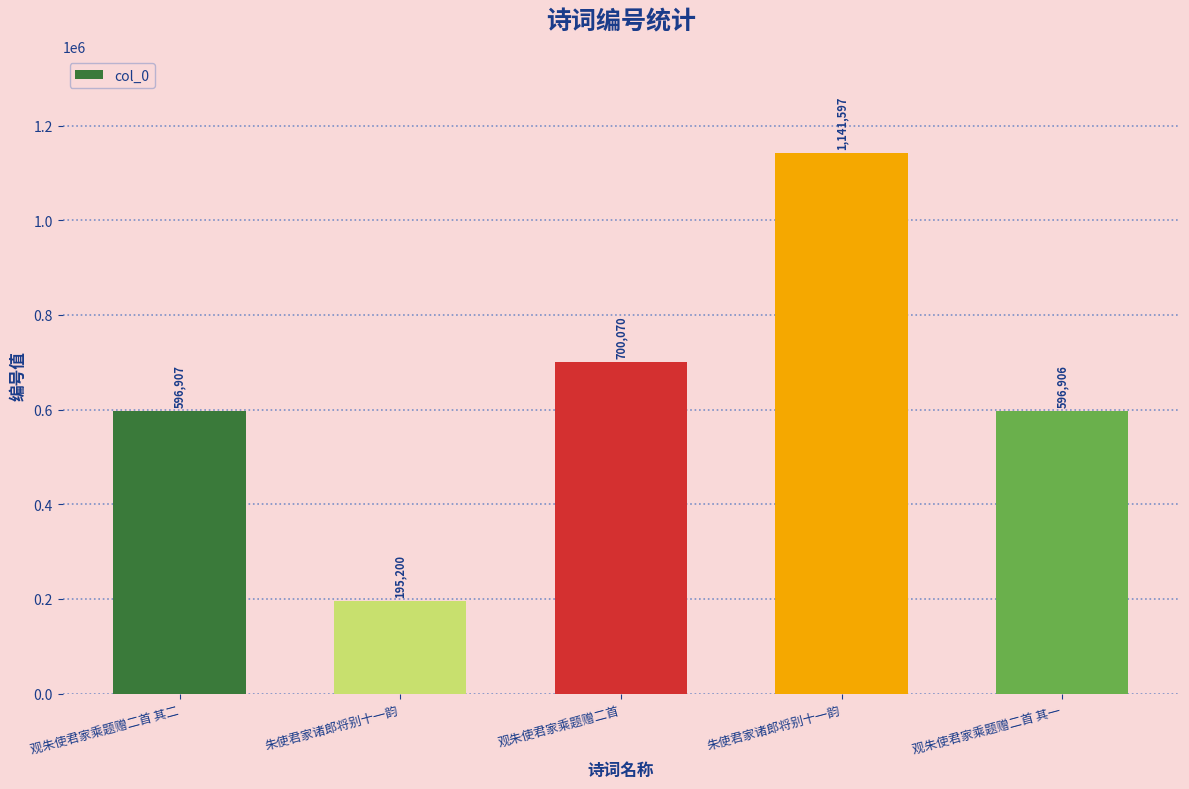

Reading right to left, extract all data points from this chart.

596906	1141597	700070	195200	596907